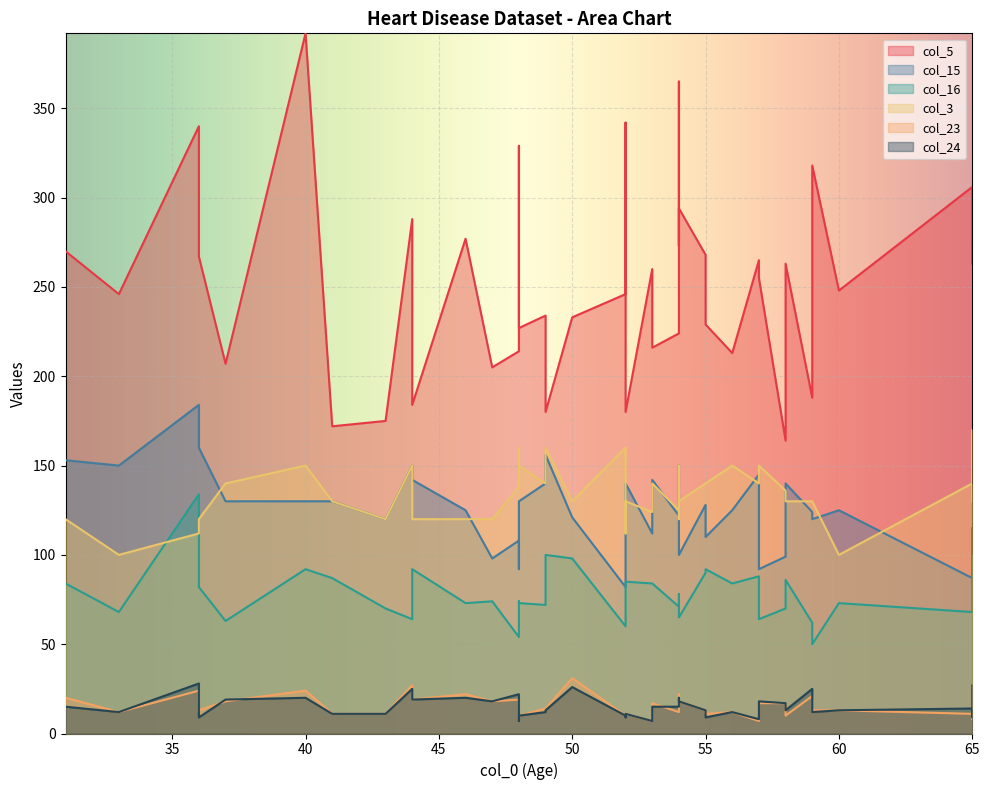

At which category does the chart reach its minimum across all series?

53